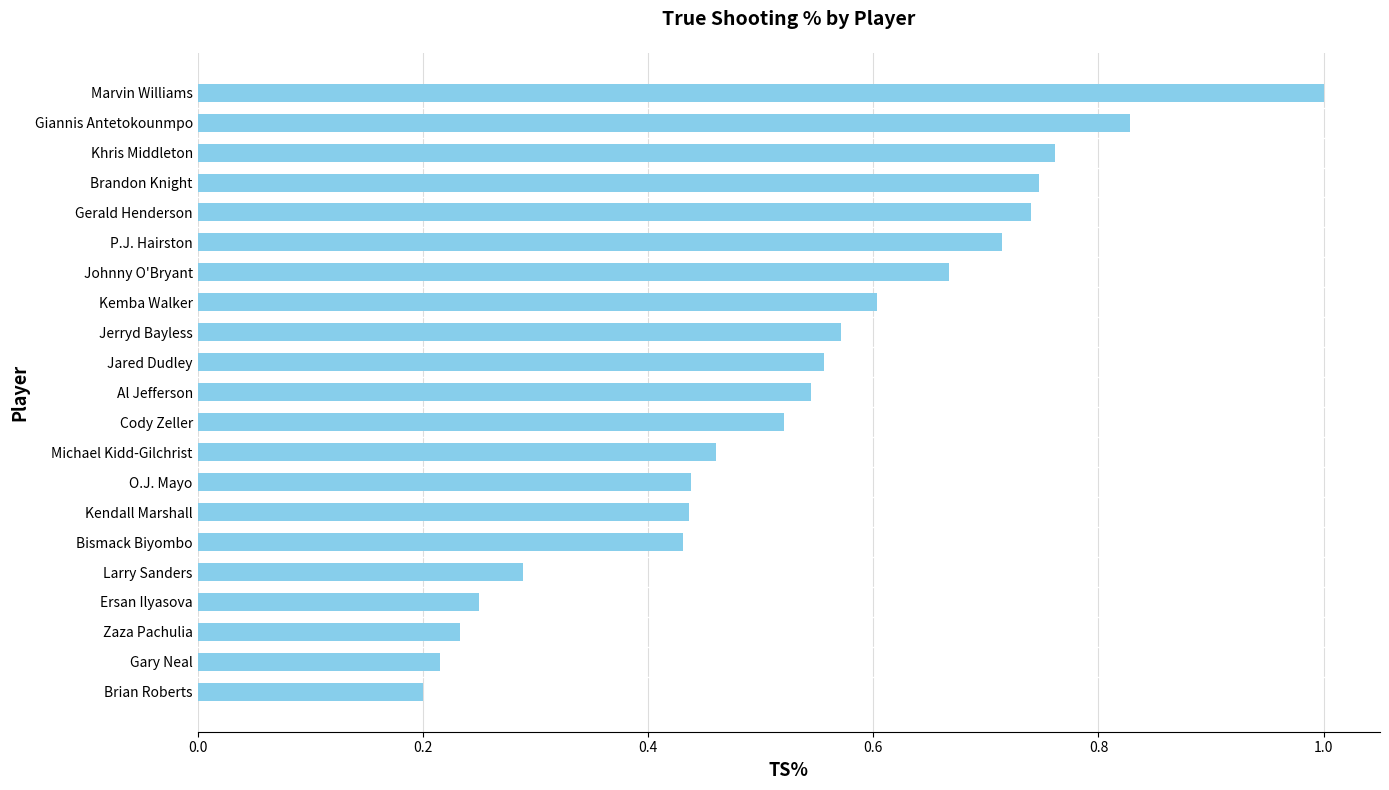

Count the values in the range 0 to 1.

21